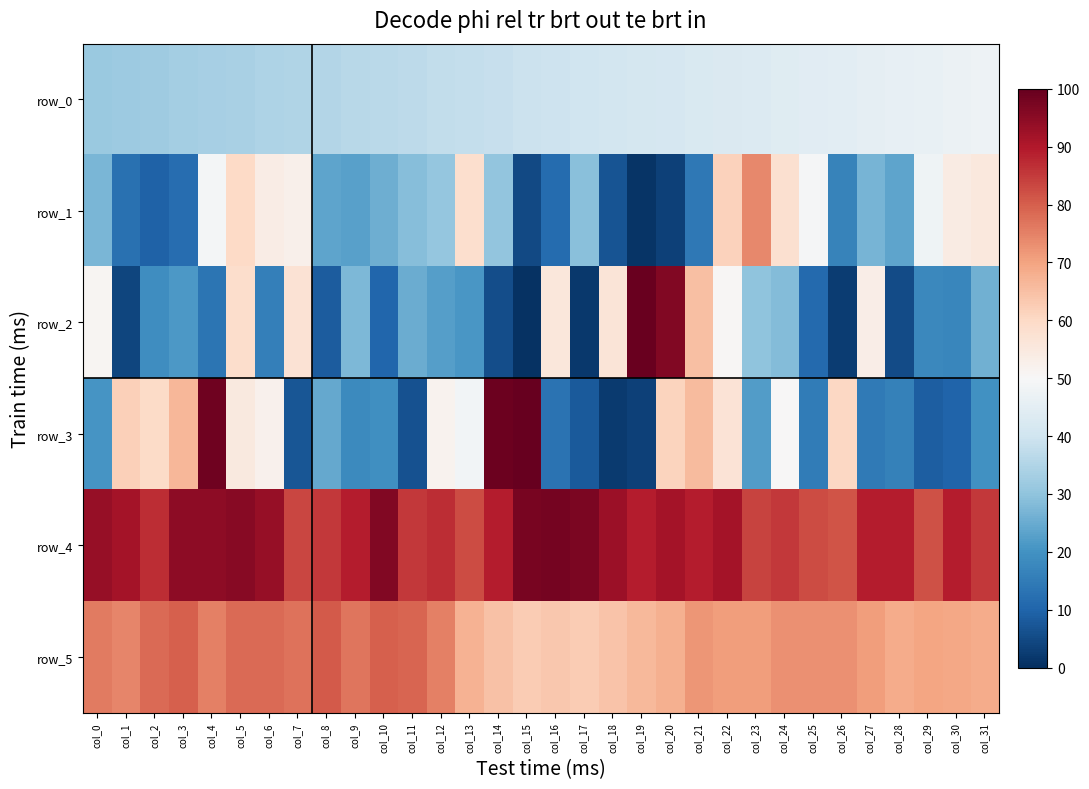

At which label does row_1 first exceed 28?

col_4